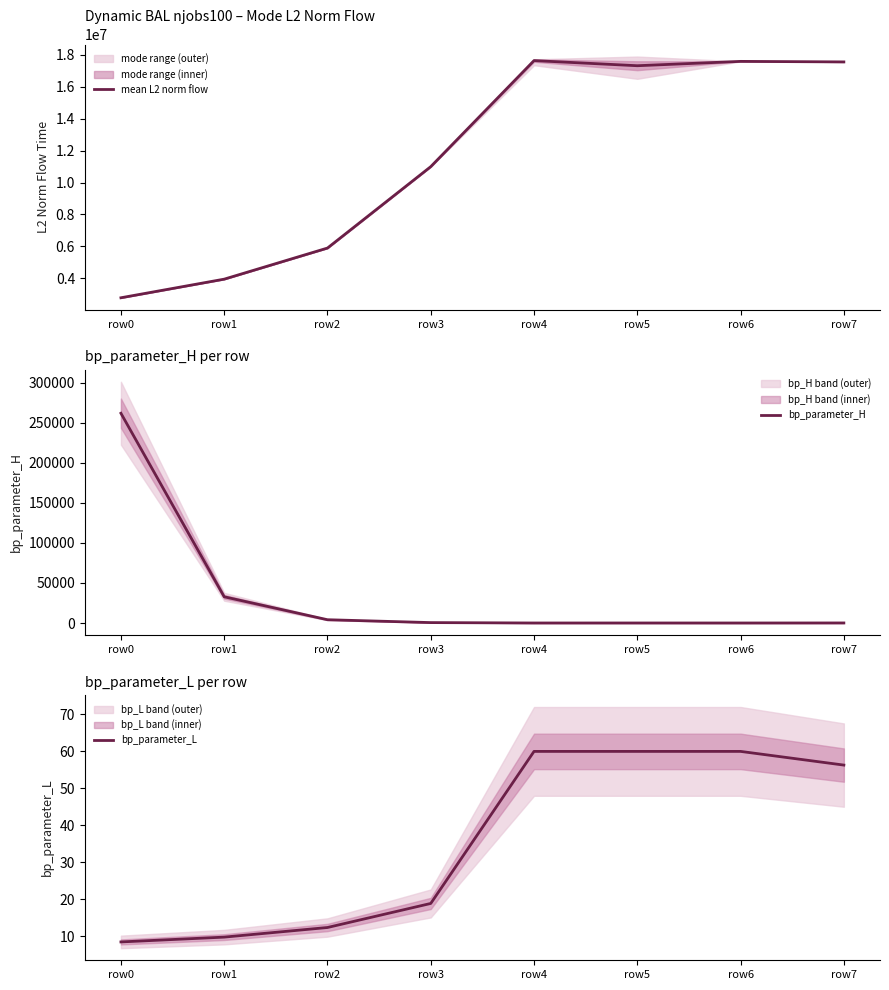

Which category has the lowest value in the bp_parameter_L series?

row0